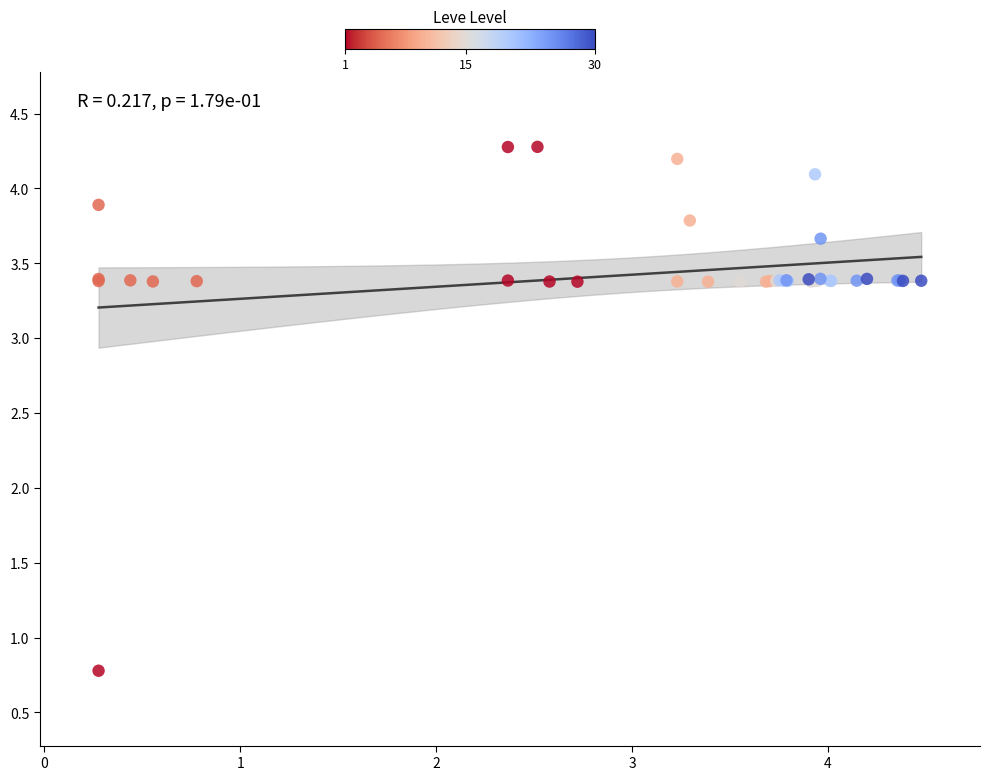

What Y value in the scatter plot is closest to 2?

0.8